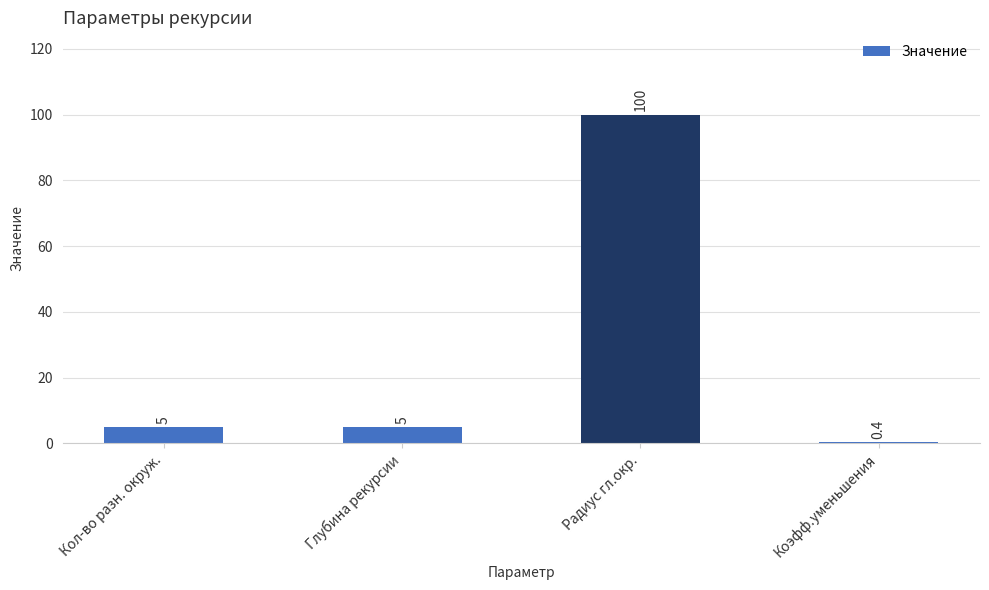

Reading left to right, transcribe all the data shown in this chart.

Кол-во разн. окруж.=5.0	Глубина рекурсии=5.0	Радиус гл.окр.=100.0	Коэфф.уменьшения=0.4